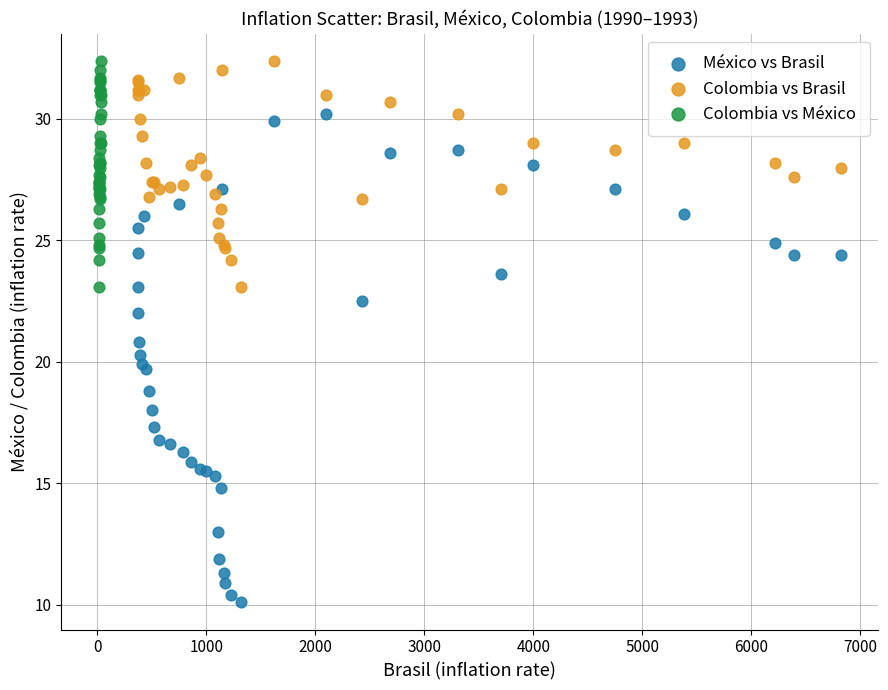

Which series contains the lowest Y value?

México vs Brasil